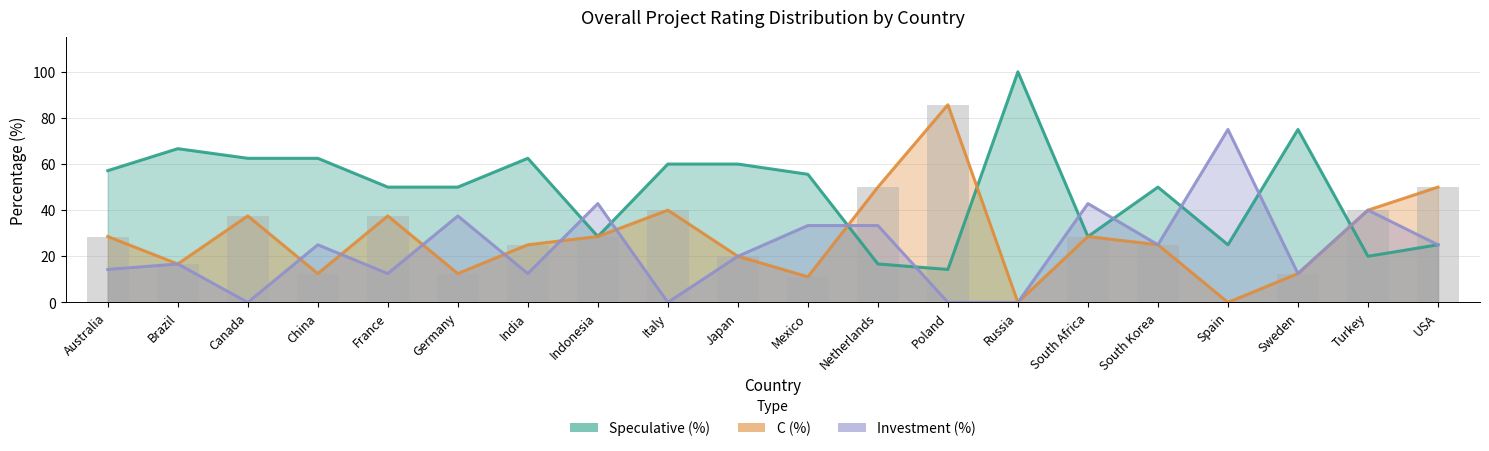

What are all the series names shown in the legend?

Speculative (%), C (%), Investment (%)